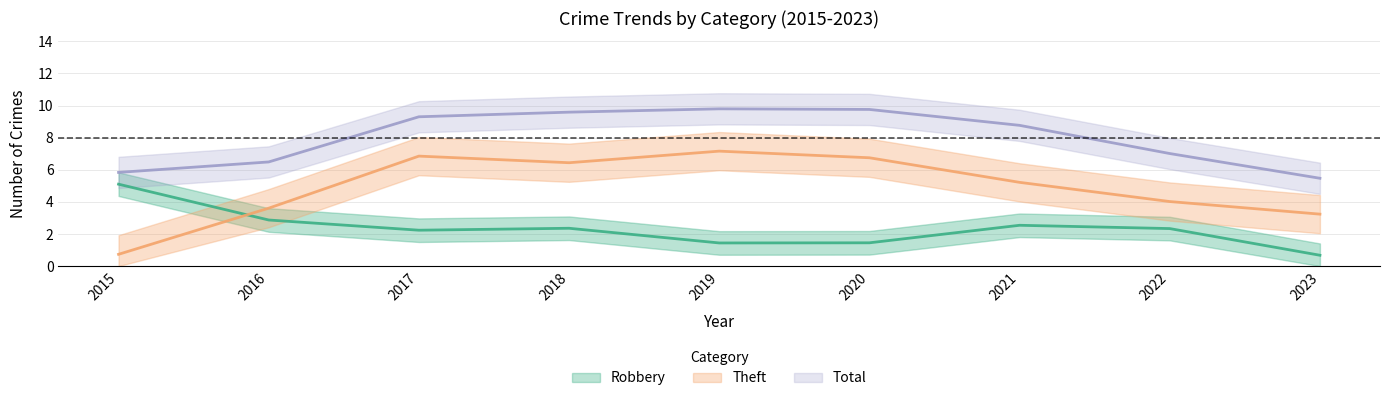

What are all the series names shown in the legend?

Robbery, Theft, Total